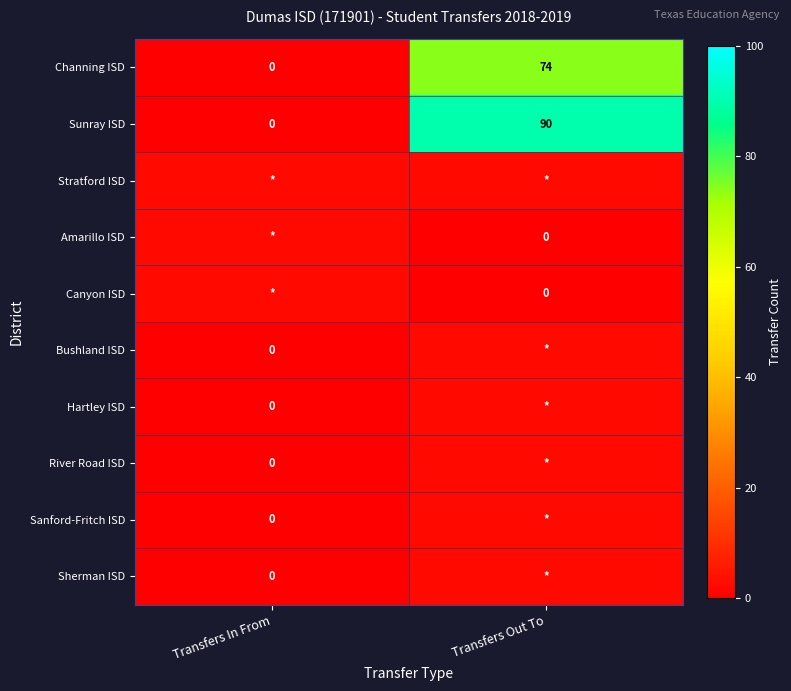

Is it true that Channing ISD equals 0 at Transfers In From?

True